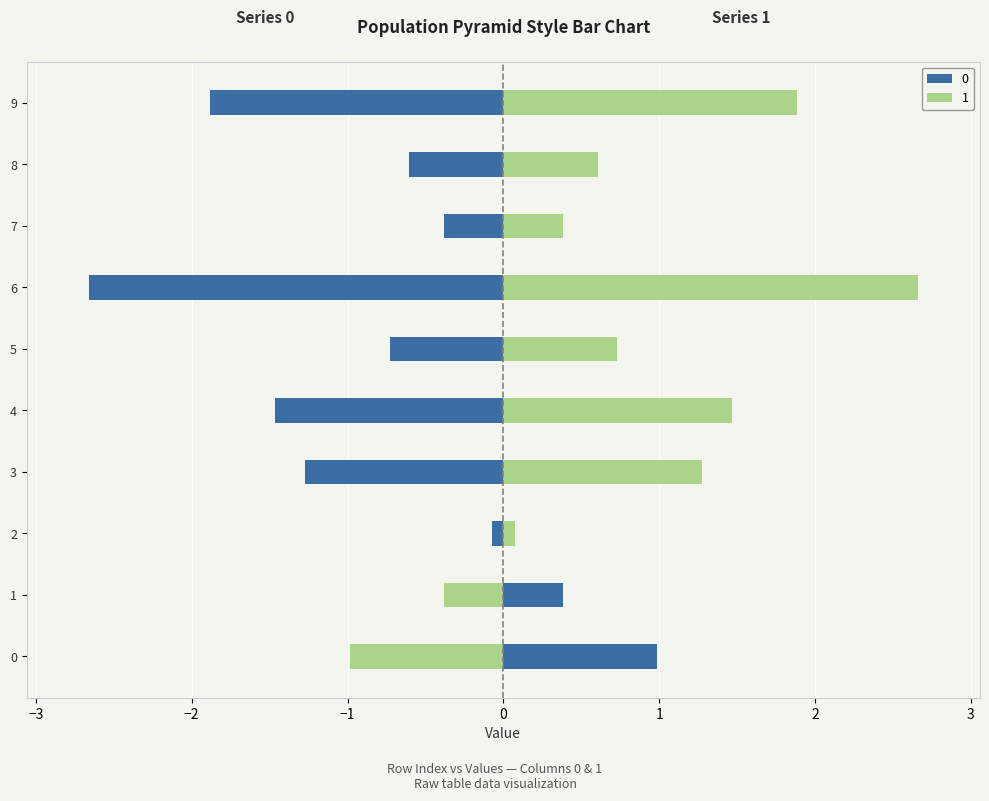

How many series are shown in this chart?

2